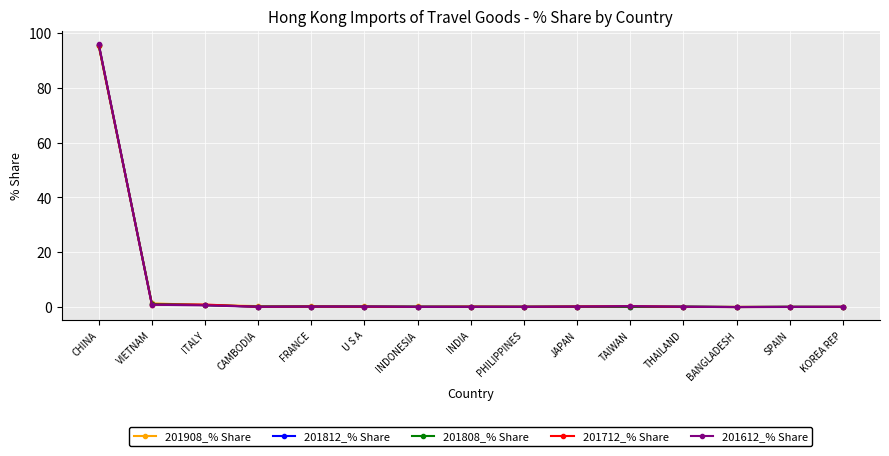

What is the label of the 13th point from the left?

BANGLADESH